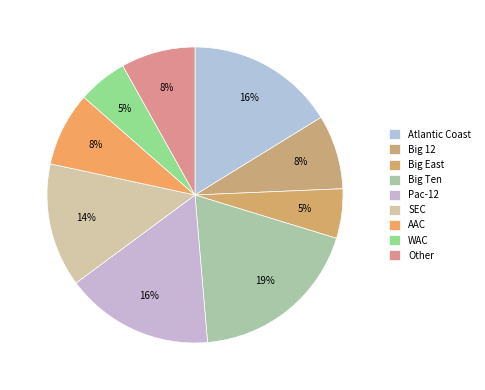

What is the largest slice in the pie chart?

Big Ten